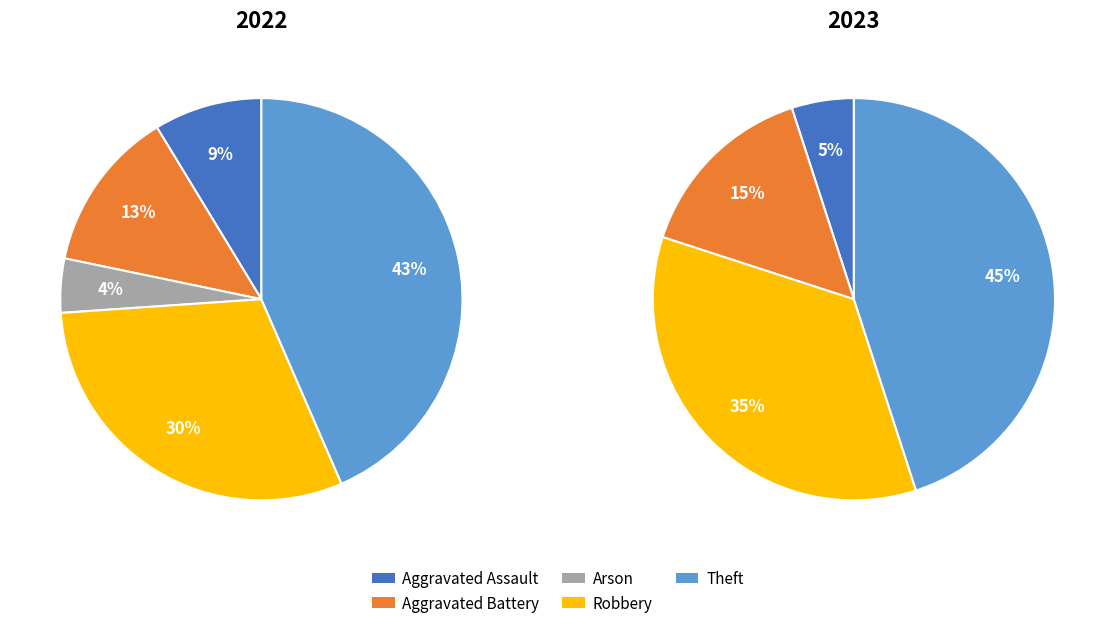

To the nearest percent, what is the difference between the largest and smallest slice percentages?

39%